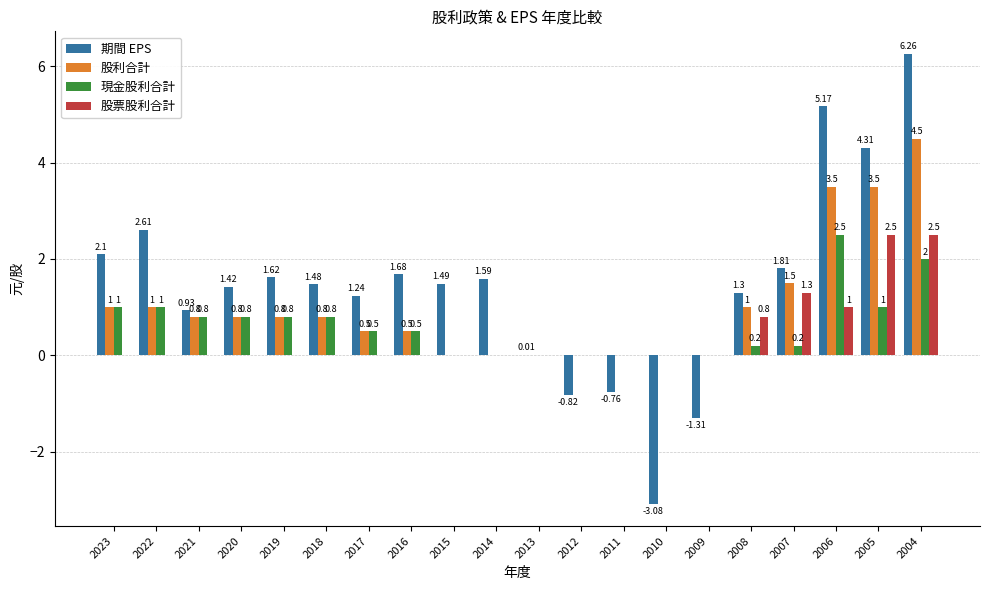

Read the 股票股利合計 value at 2007.

1.3